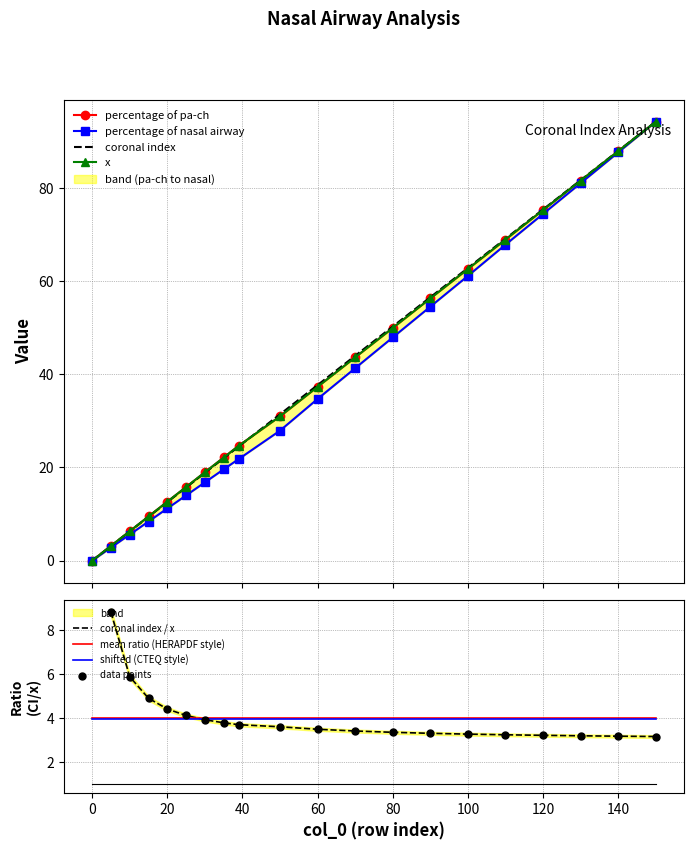

What is the total value across all series at 39?

95.6